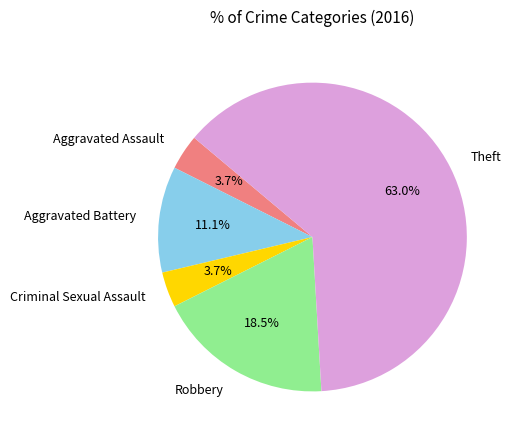

To the nearest percent, what is the average slice percentage?

20%